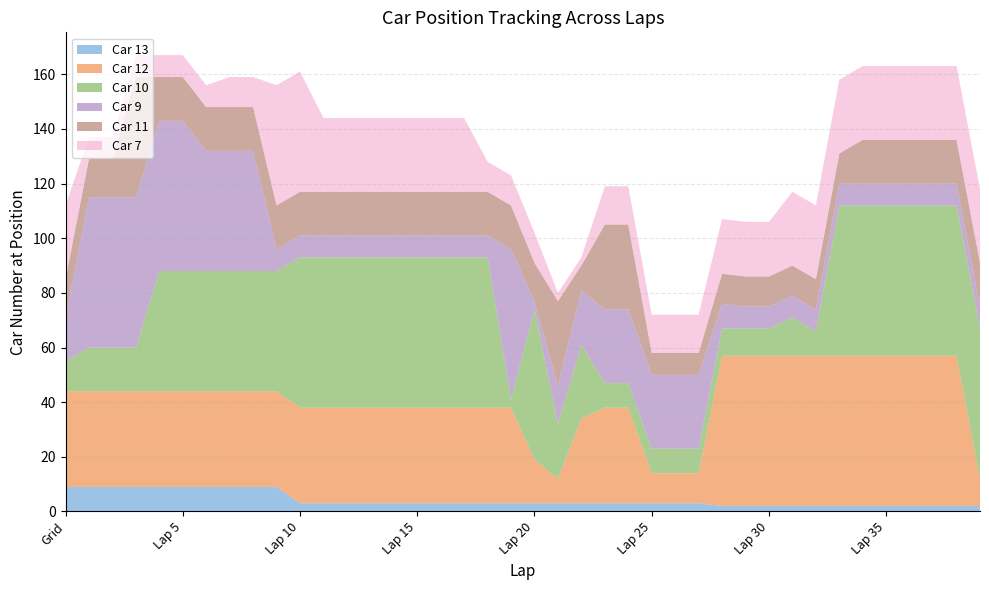

Reading left to right, transcribe all the data shown in this chart.

Car 13: 9	9	9	9	9	9	9	9	9	9	3	3	3	3	3	3	3	3	3	3	3	3	3	3	3	3	3	3	2	2	2	2	2	2	2	2	2	2	2	2
Car 12: 35	35	35	35	35	35	35	35	35	35	35	35	35	35	35	35	35	35	35	35	16	9	31	35	35	11	11	11	55	55	55	55	55	55	55	55	55	55	55	10
Car 10: 11	16	16	16	44	44	44	44	44	44	55	55	55	55	55	55	55	55	55	3	55	20	27	9	9	9	9	9	10	10	10	14	9	55	55	55	55	55	55	55
Car 9: 16	55	55	55	55	55	44	44	44	8	8	8	8	8	8	8	8	8	8	55	3	14	20	27	27	27	27	27	9	8	8	8	8	8	8	8	8	8	8	8
Car 11: 14	14	14	44	16	16	16	16	16	16	16	16	16	16	16	16	16	16	16	16	14	31	9	31	31	8	8	8	11	11	11	11	11	11	16	16	16	16	16	16
Car 7: 27	8	8	8	8	8	8	11	11	44	44	27	27	27	27	27	27	27	11	11	11	3	3	14	14	14	14	14	20	20	20	27	27	27	27	27	27	27	27	27